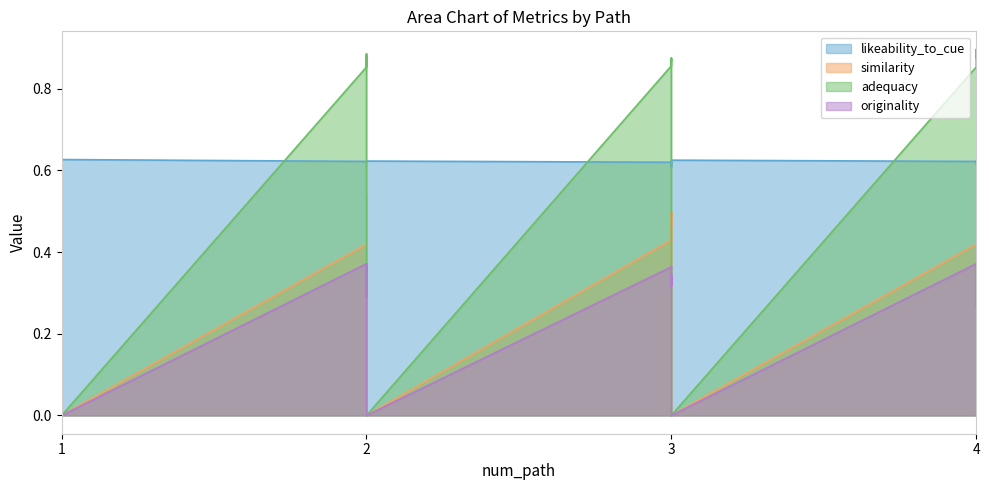

At which category does adequacy reach its first local valley?

1